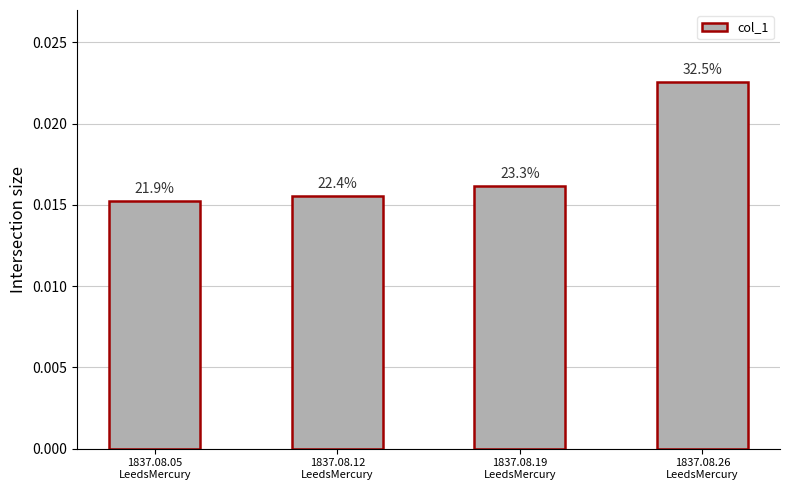

List the labels in order of value, largest first.

1837.08.26
LeedsMercury, 1837.08.19
LeedsMercury, 1837.08.12
LeedsMercury, 1837.08.05
LeedsMercury